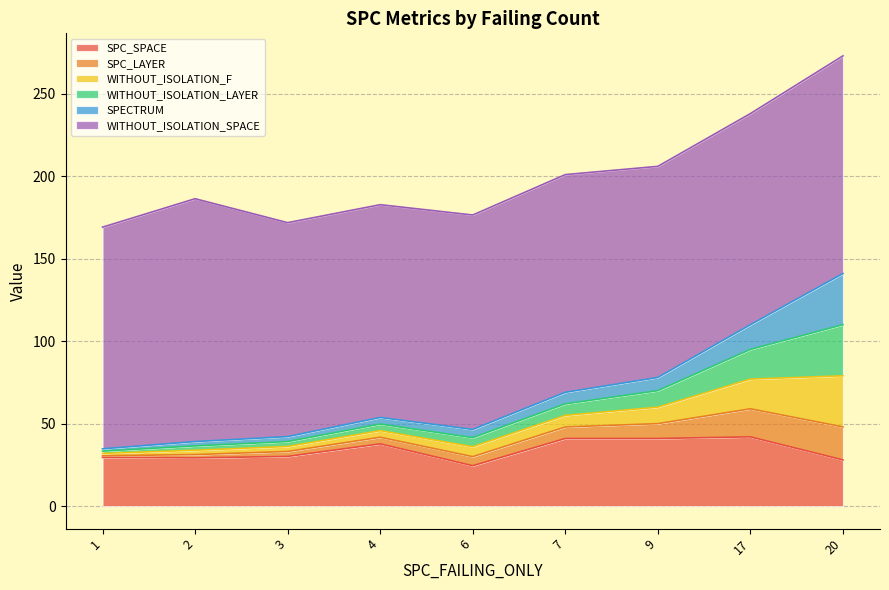

Which label corresponds to the smallest value in the chart?

1